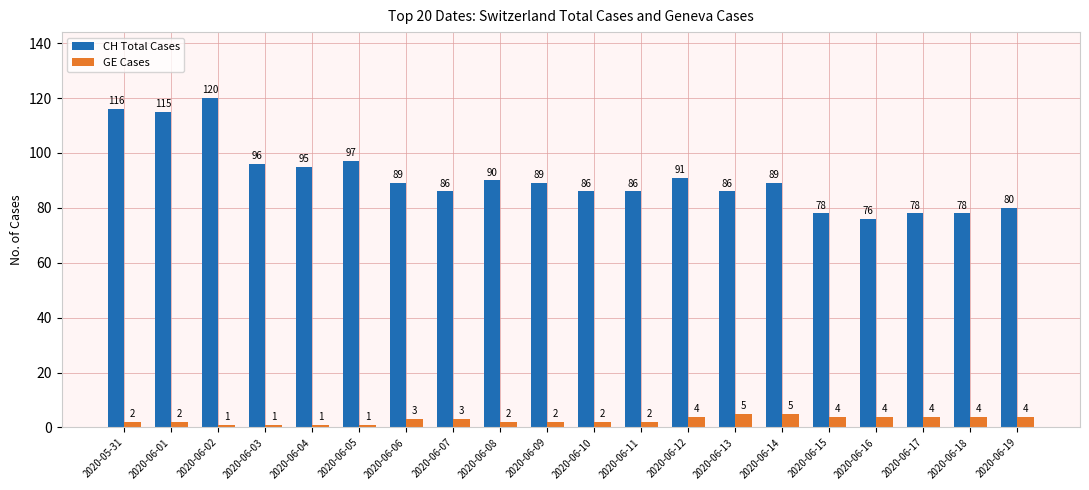

What is the greatest value displayed?

120